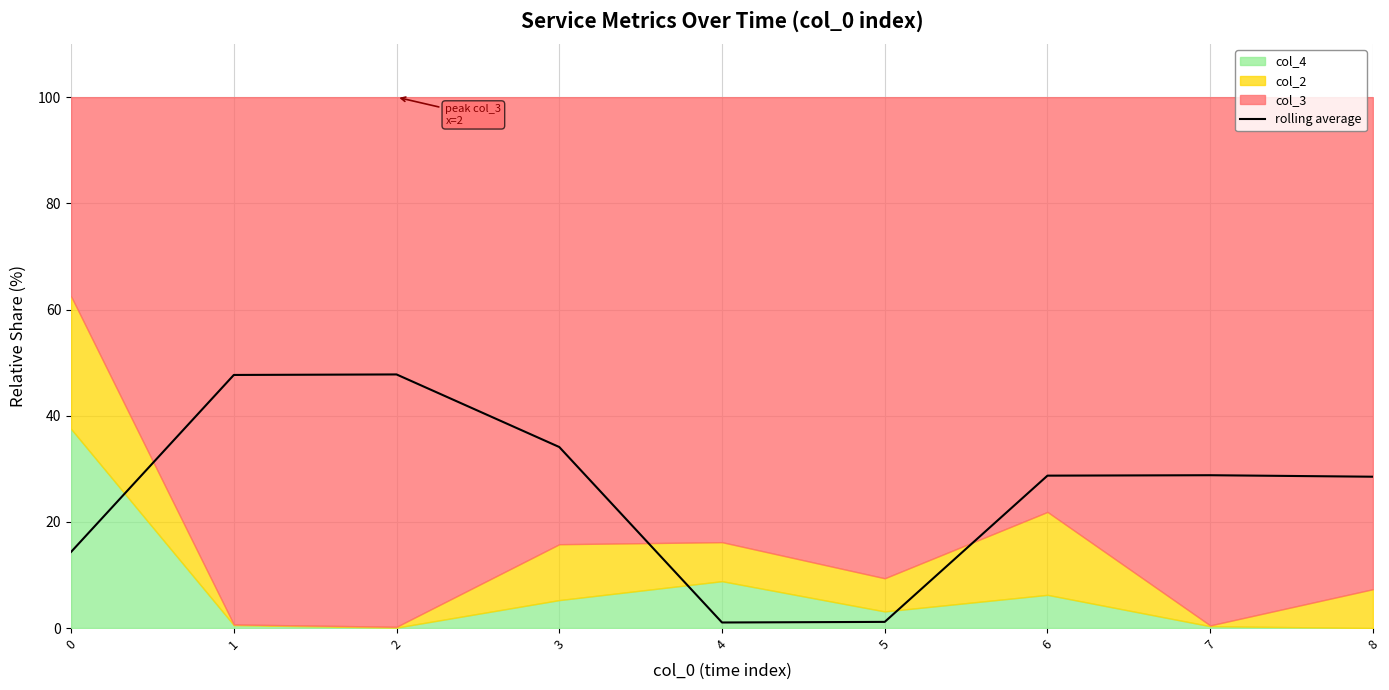

Reading left to right, extract all data points from this chart.

0=14.3	1=47.7	2=47.8	3=34.1	4=1.0	5=1.2	6=28.7	7=28.8	8=28.5